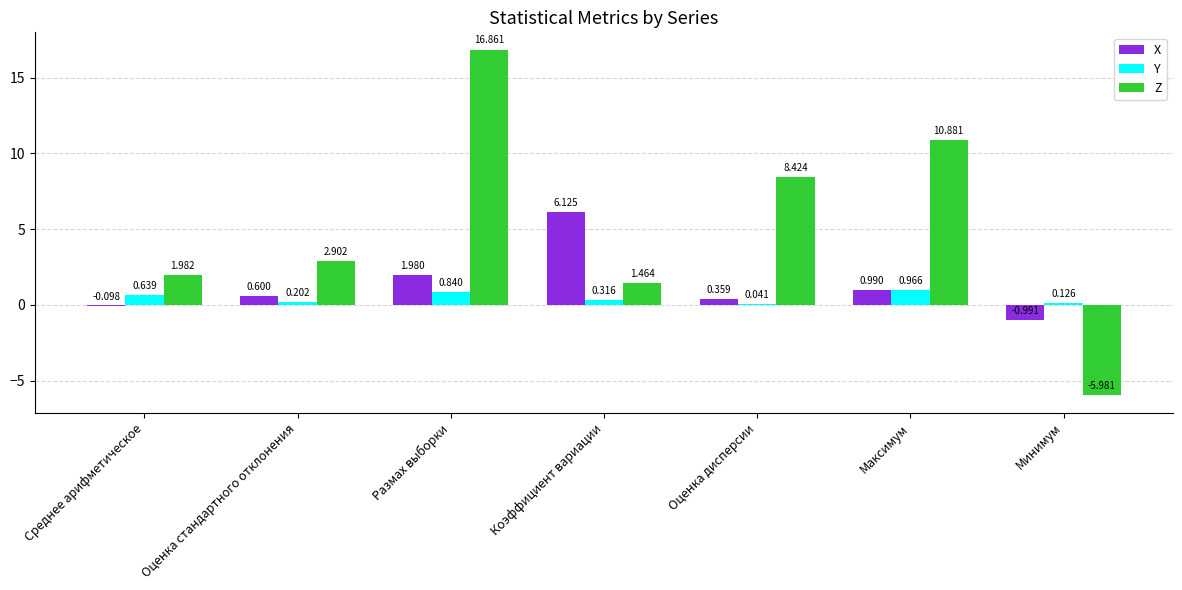

Between Размах выборки and Коэффициент вариации, which series saw the biggest shift?

Z